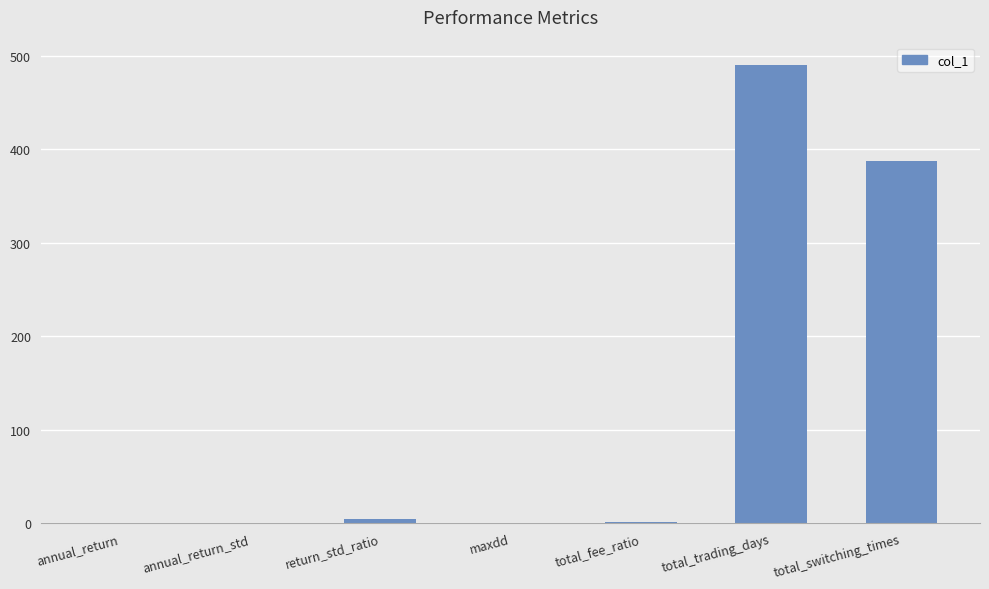

What is the sum of all values?

883.8